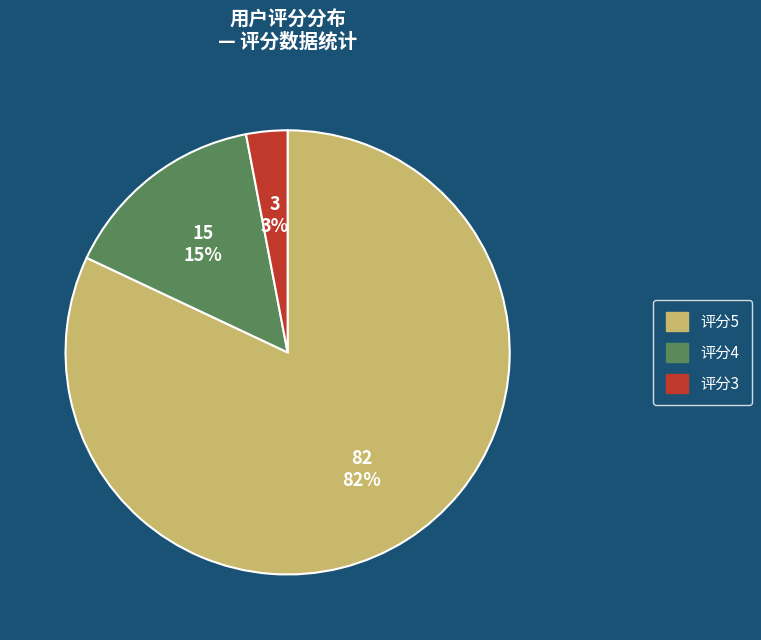

To the nearest percent, what is the average slice percentage?

33%